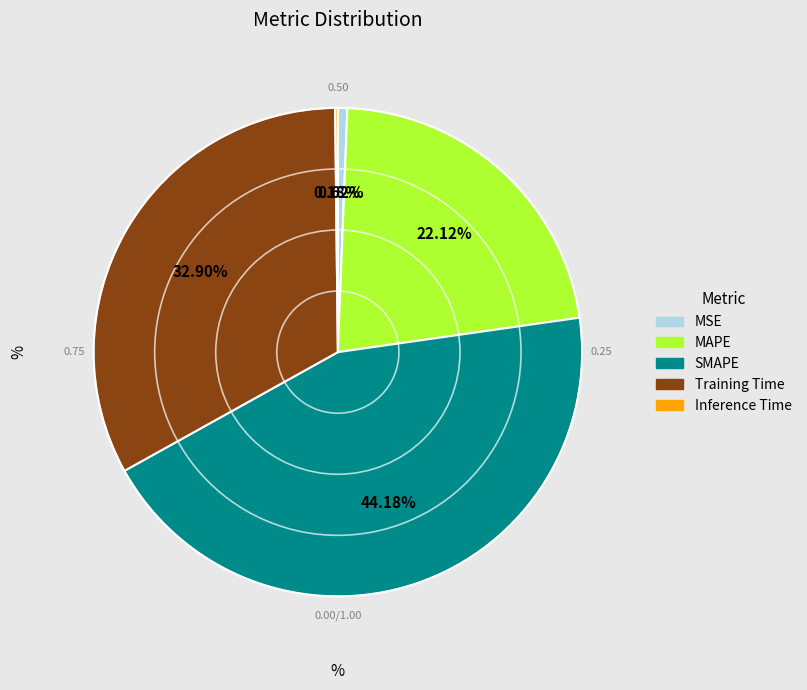

To the nearest percent, what percentage of the pie is SMAPE?

44%